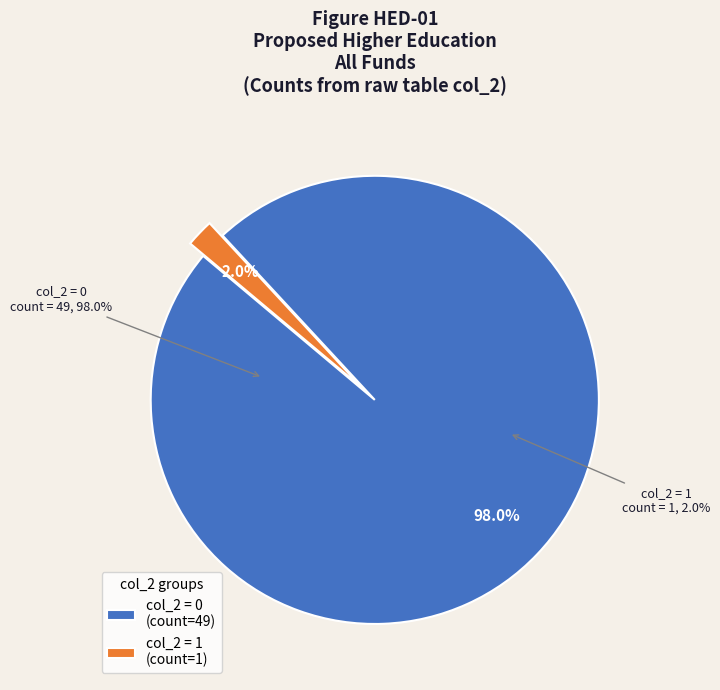

To the nearest percent, what is the combined percentage of col_2=1 and col_2=0?

100%